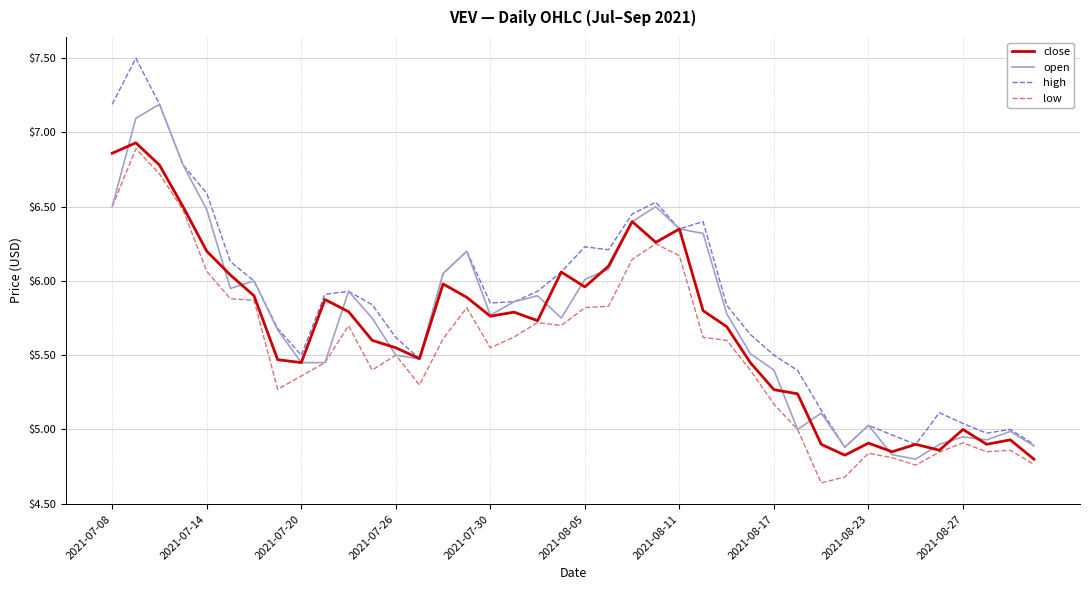

What is the maximum value shown in the chart?

7.5